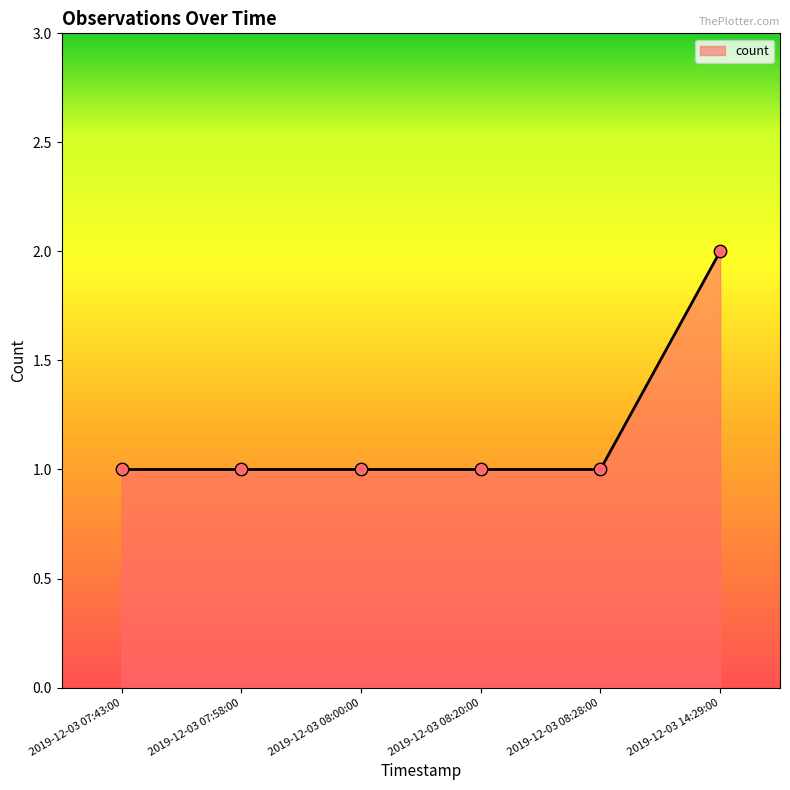

What is the ratio of the value at 2019-12-03 08:28:00 to the value at 2019-12-03 07:43:00?

1.0